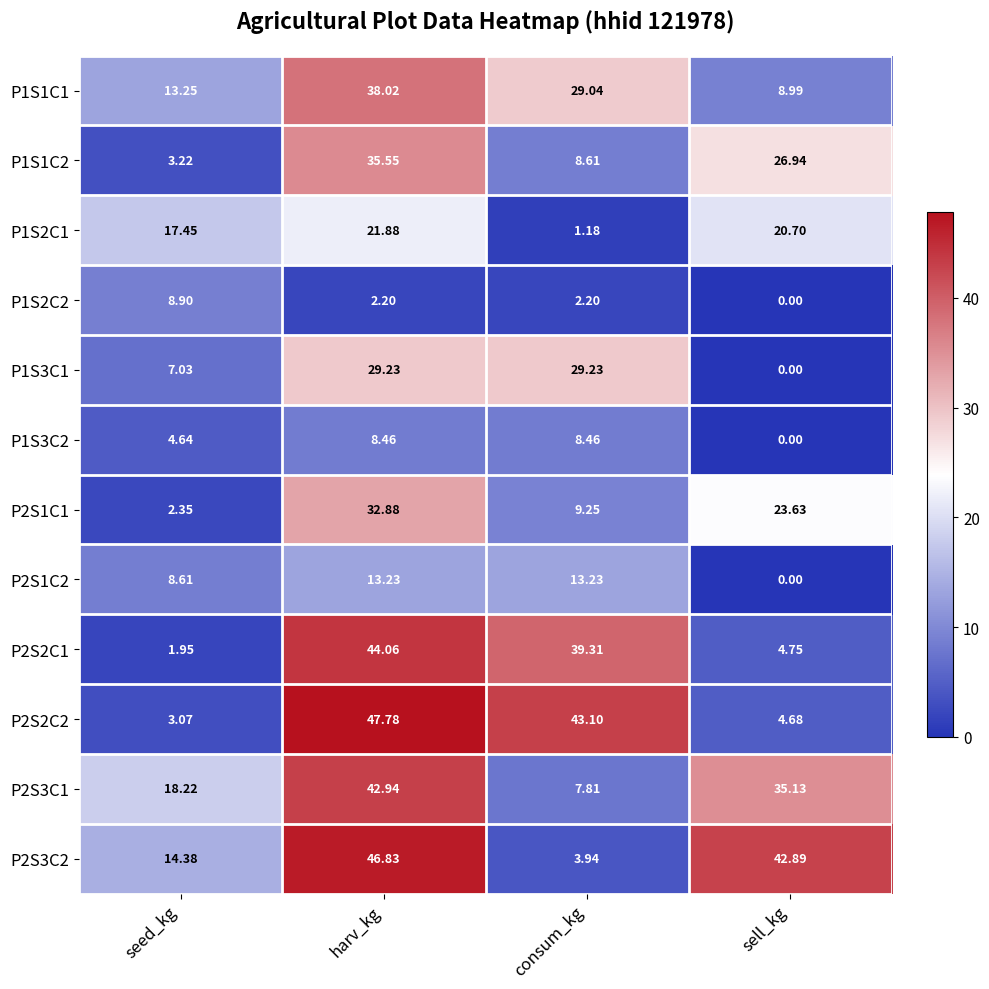

At which category does the chart reach its minimum across all series?

sell_kg